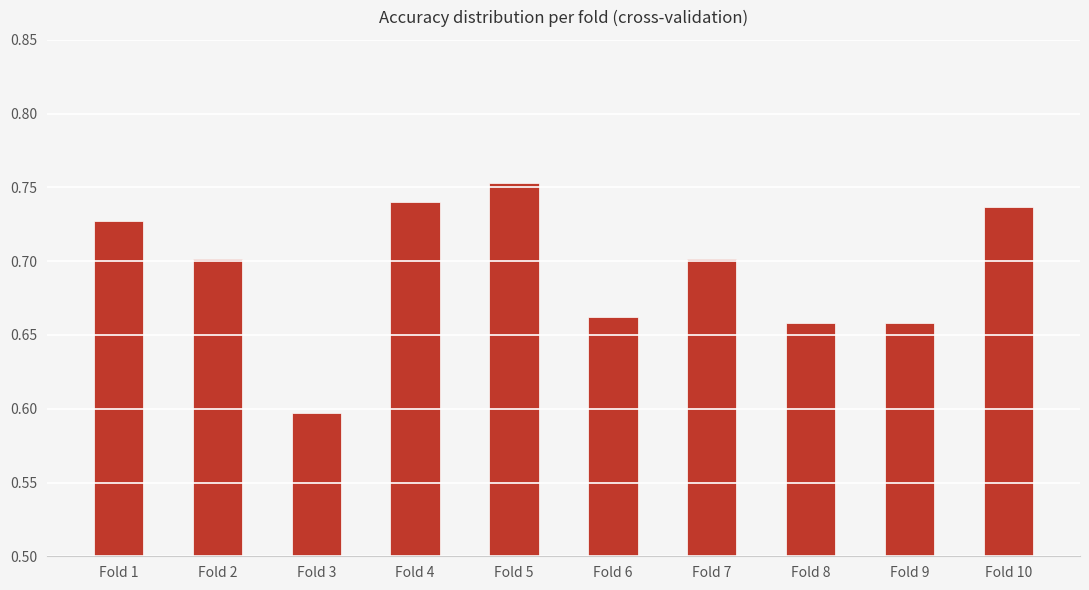

What is the minimum value shown in the chart?

0.6